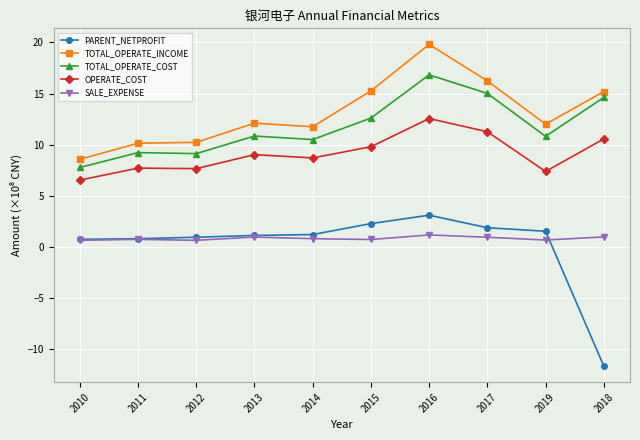

What is the average value of the TOTAL_OPERATE_INCOME series?

13.1